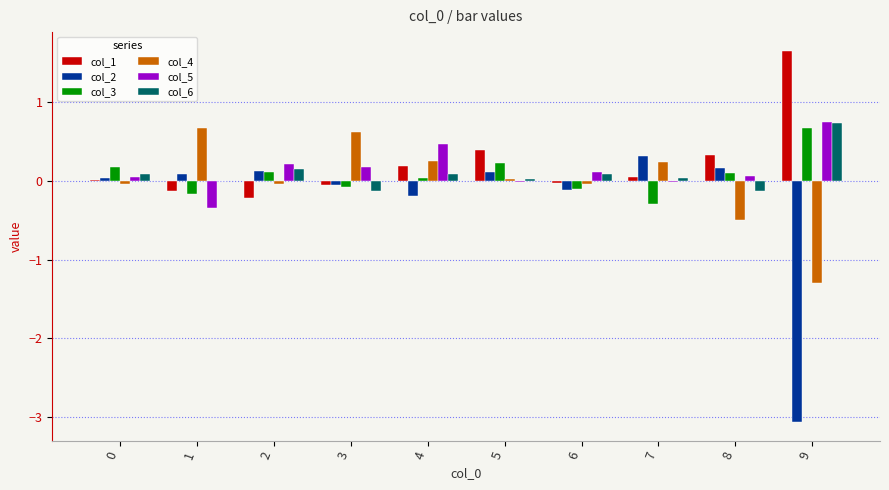

Which category has the highest value across all series?

9